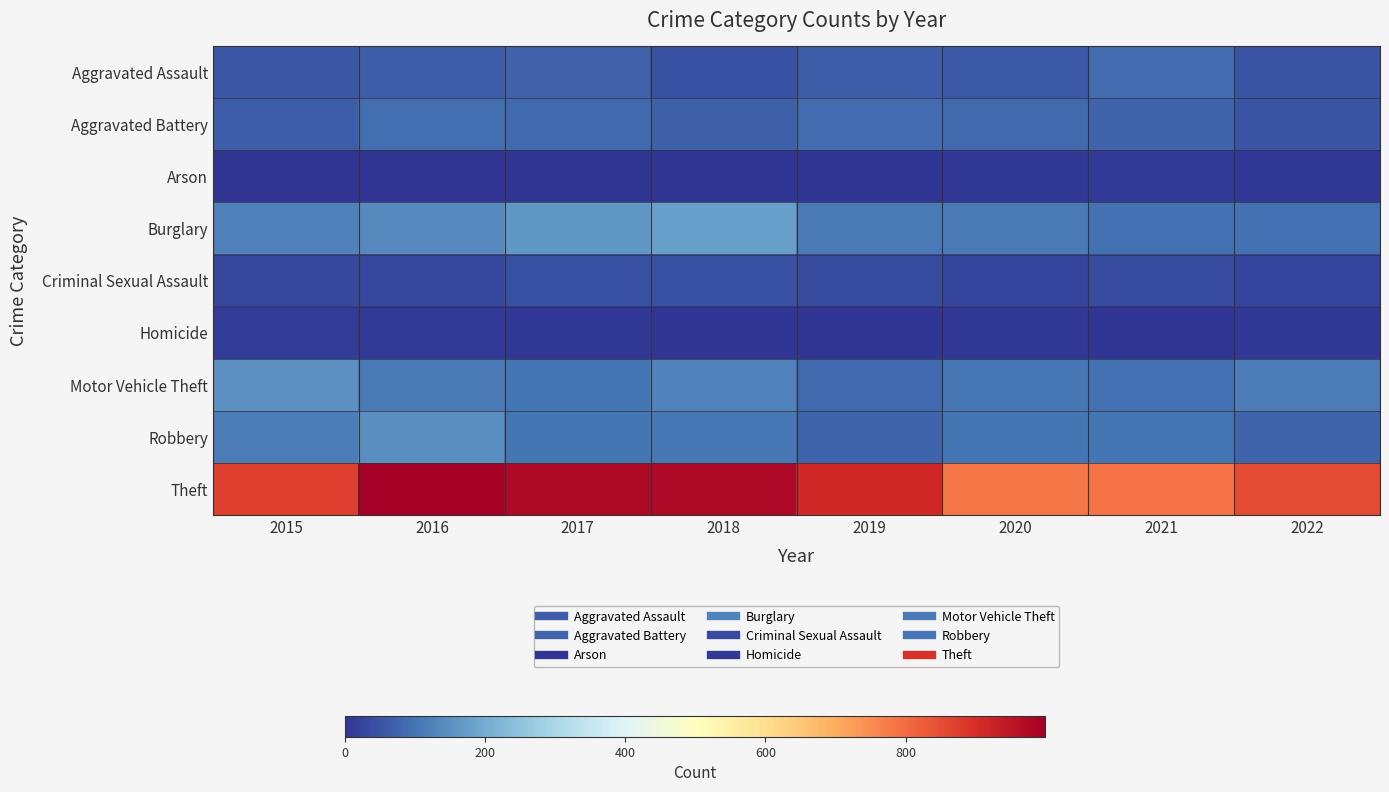

Rank the series by their maximum value, from lowest to highest.

Arson, Homicide, Criminal Sexual Assault, Aggravated Assault, Aggravated Battery, Robbery, Motor Vehicle Theft, Burglary, Theft